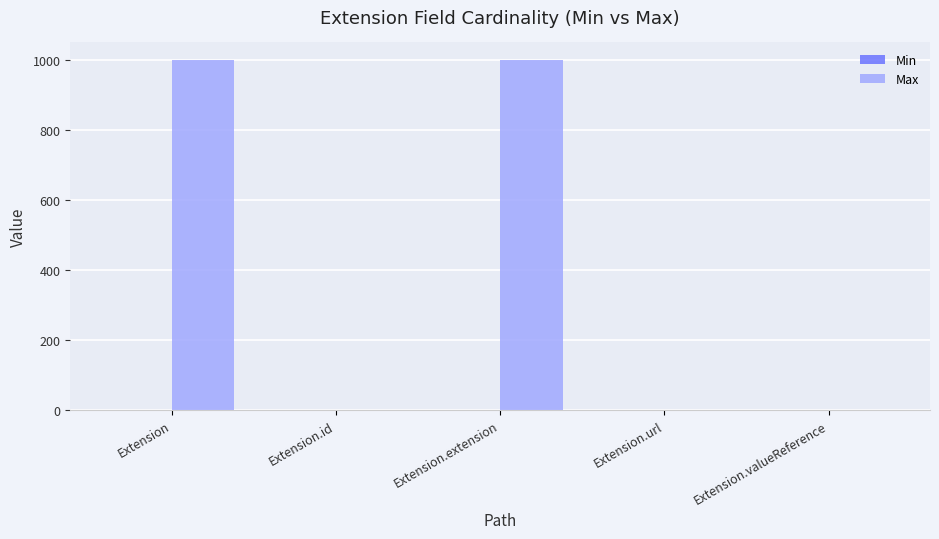

Which series changed the most between Extension.extension and Extension.valueReference?

Max